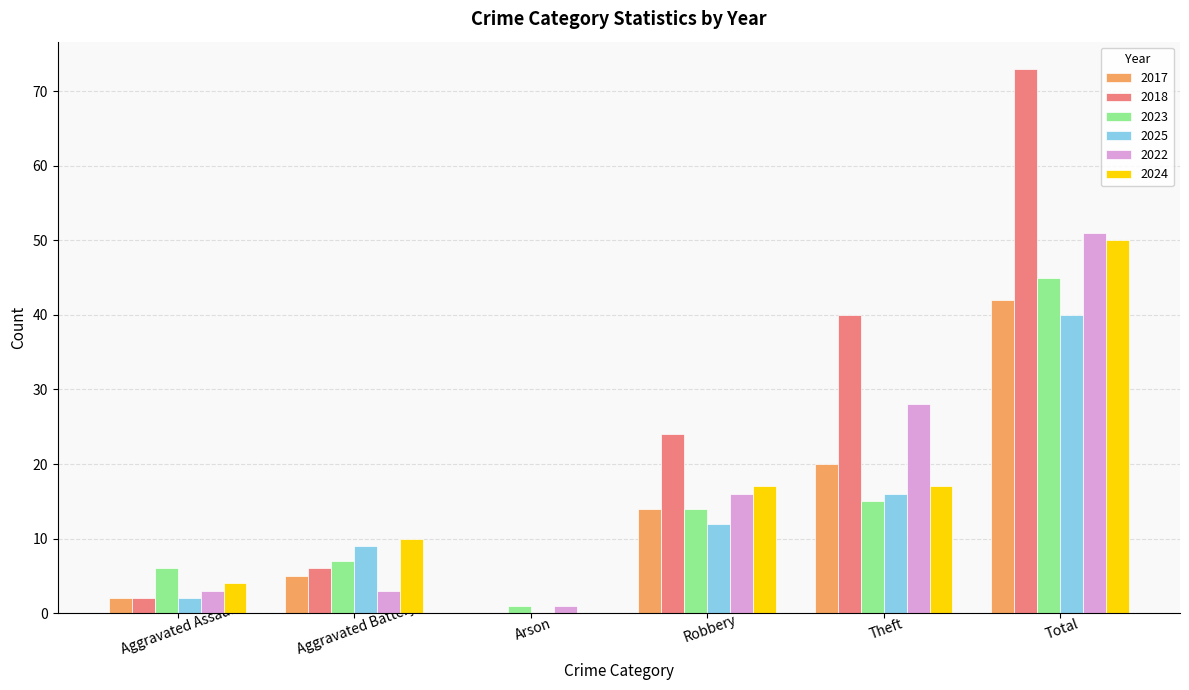

What is the difference between the 2025 values at Aggravated Battery and Theft?

7